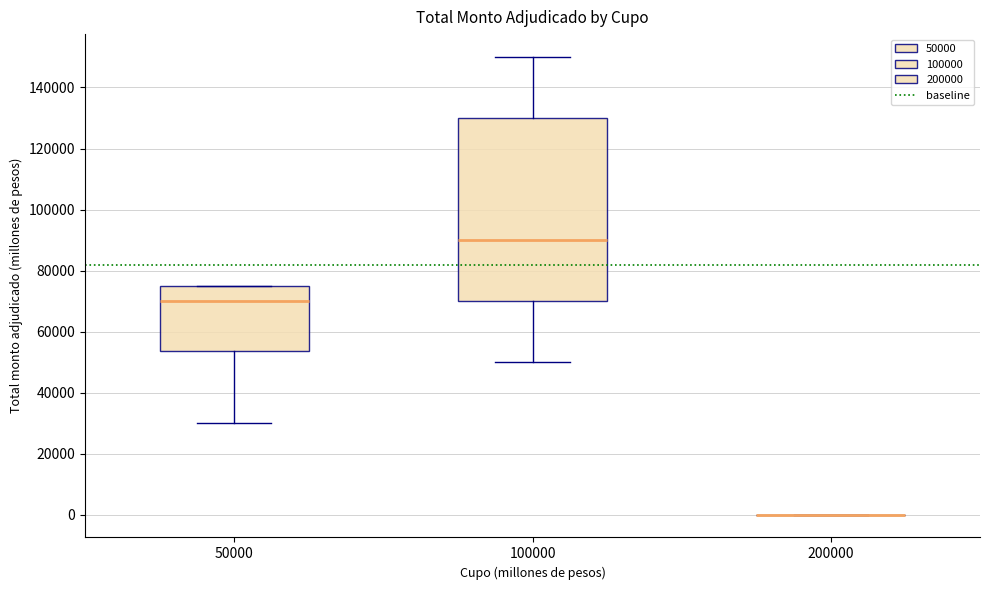

Reading left to right, read every box against the y-axis: the position of its median line, the range the box covers, and the ends of its whiskers. The values are not printed on the chart, so give them approximately, as read against the axis.

50000: median 70000, box 54000 to 76000, whiskers 30000 to 76000
100000: median 90000, box 70000 to 130000, whiskers 50000 to 150000
200000: box collapsed to a line at 0, whiskers 0 to 0